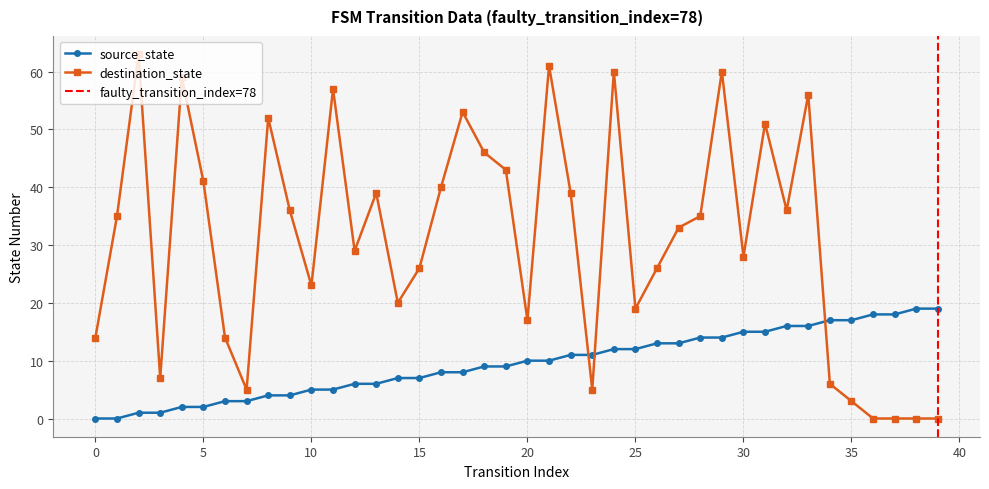

Is this an area chart (filled region under the line)?

No